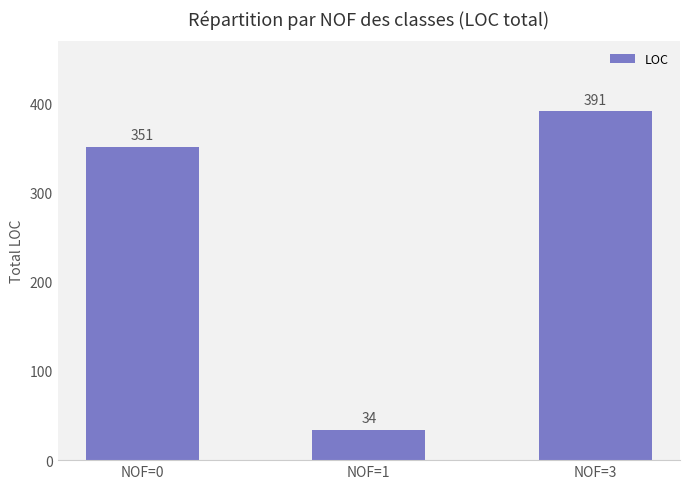

Between NOF=0 and NOF=3, which is larger?

NOF=3